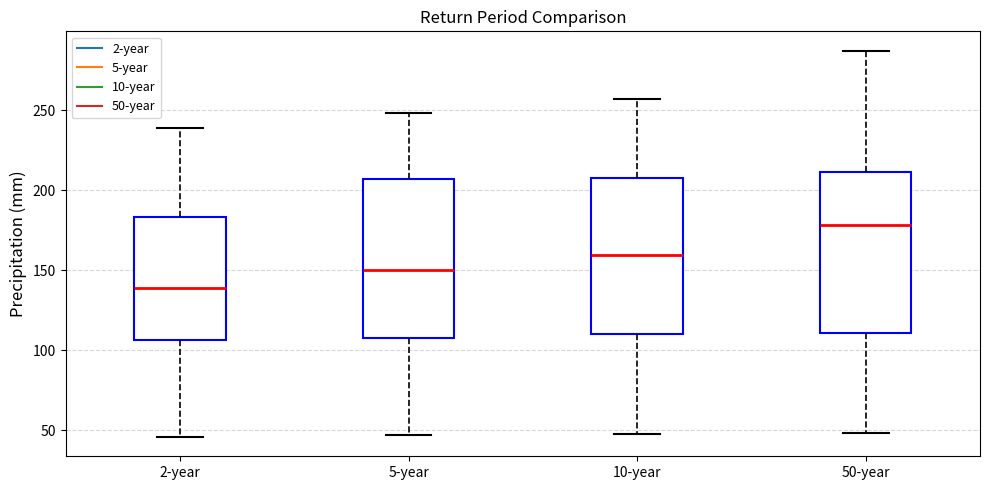

Which box's median line is the highest?

50-year